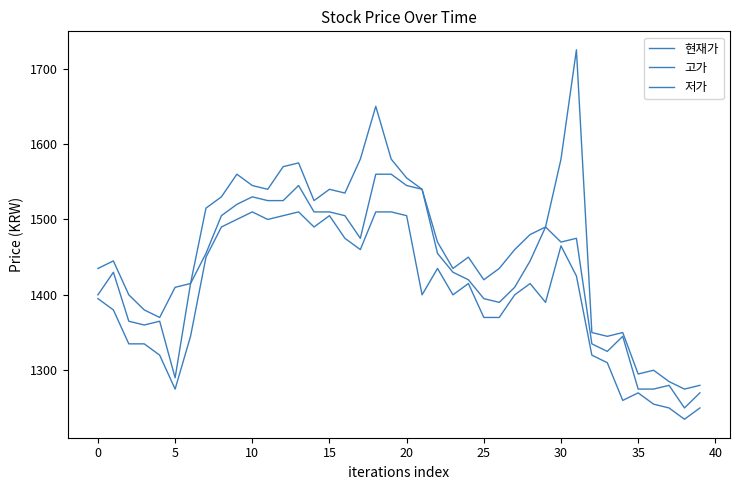

Which category has the lowest value in the 현재가 series?

38